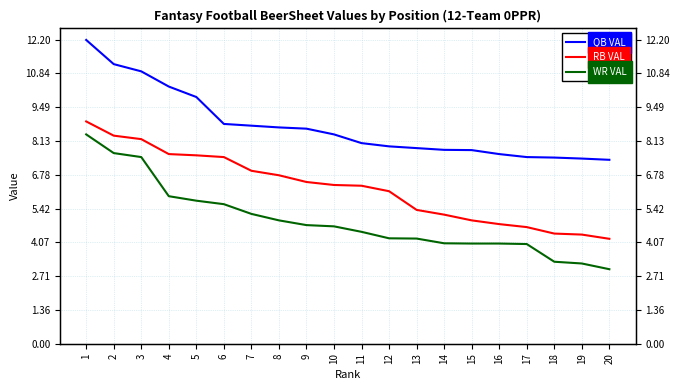

True or false: RB VAL has more than 0 interior local peaks.

False